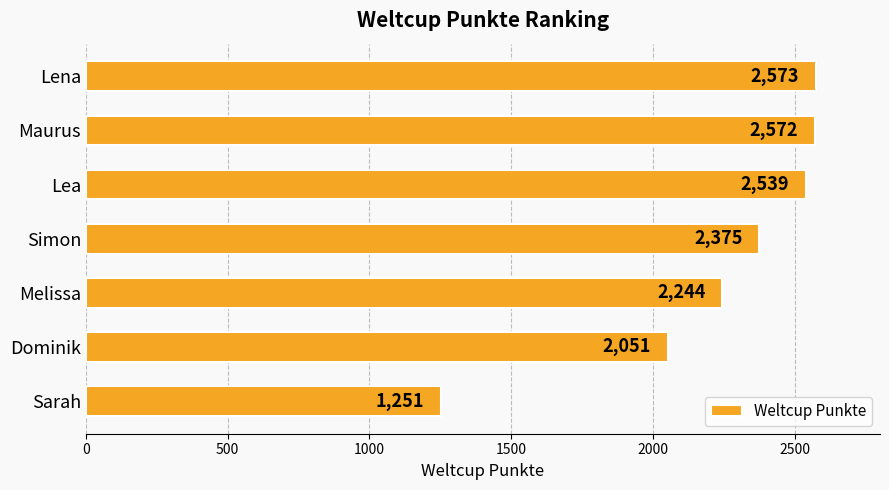

Which category has the lowest value across all series?

Sarah